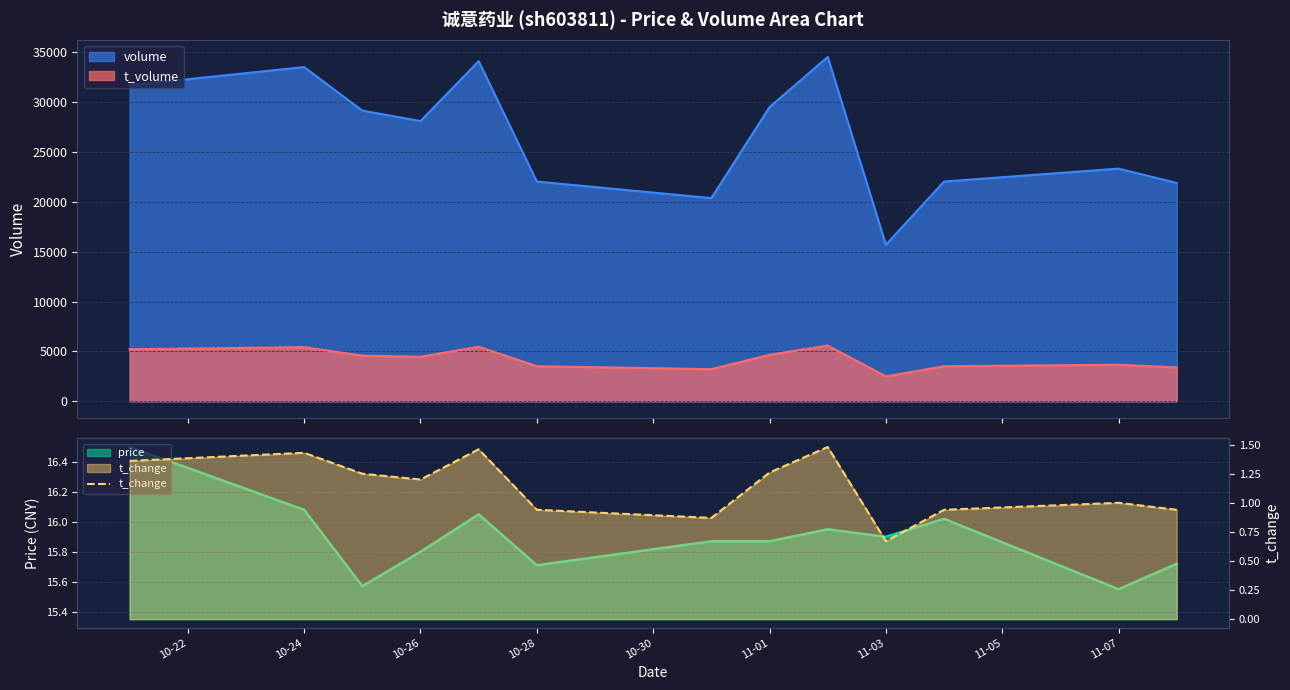

True or false: volume and t_volume cross at least once.

False